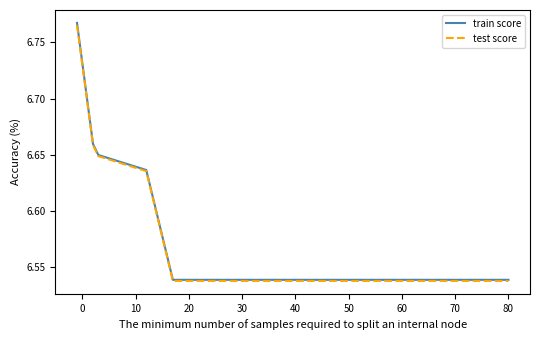

Which series has the largest range (max minus min)?

train score